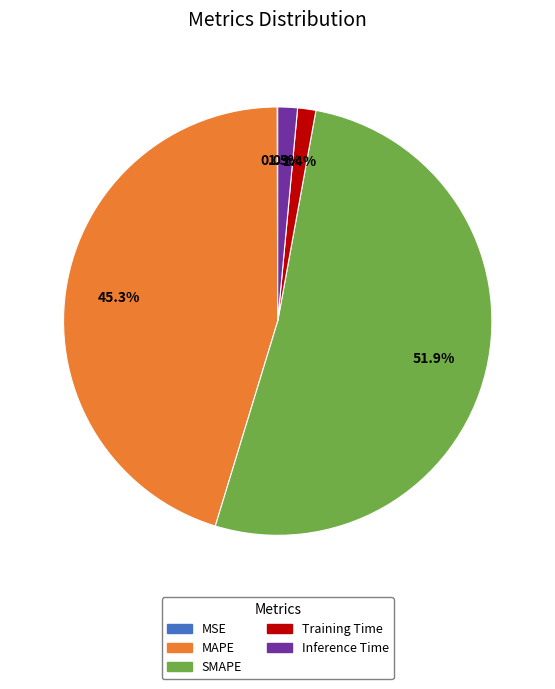

What is the largest slice in the pie chart?

SMAPE